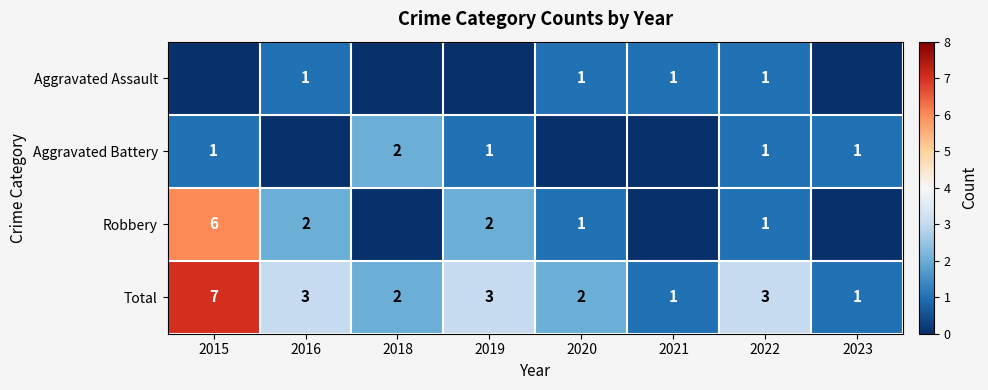

Which series has the largest total across all categories?

Total